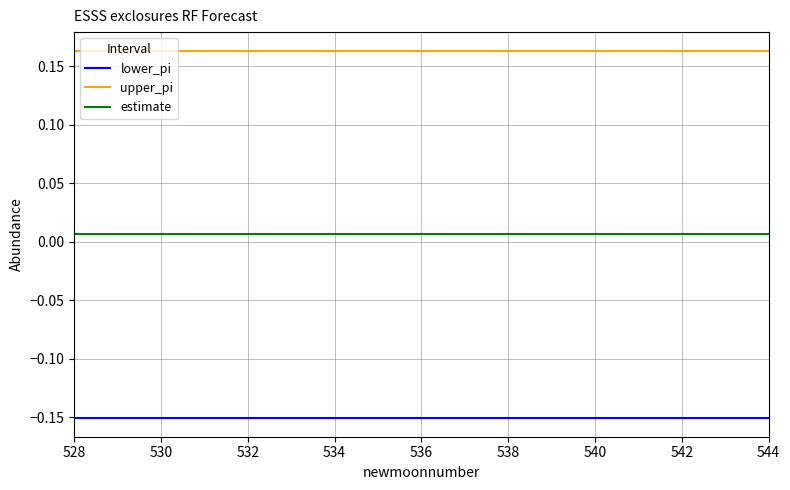

Rank the series by their average value, from highest to lowest.

upper_pi, estimate, lower_pi